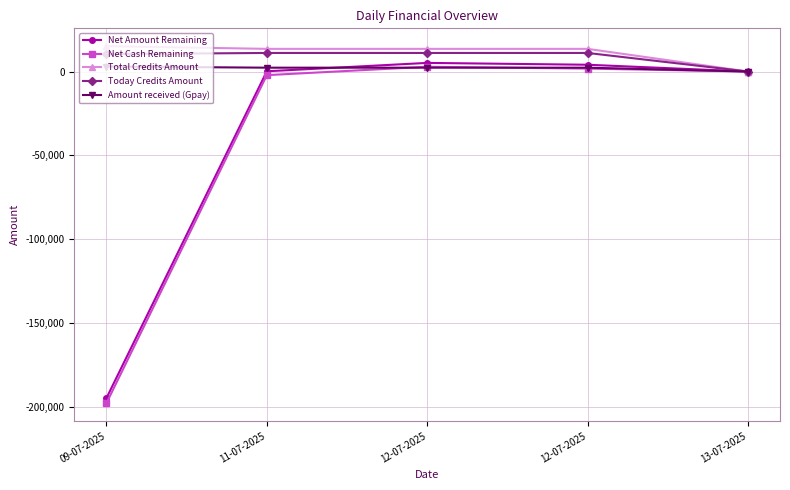

At which category is the sum across all series the highest?

12-07-2025